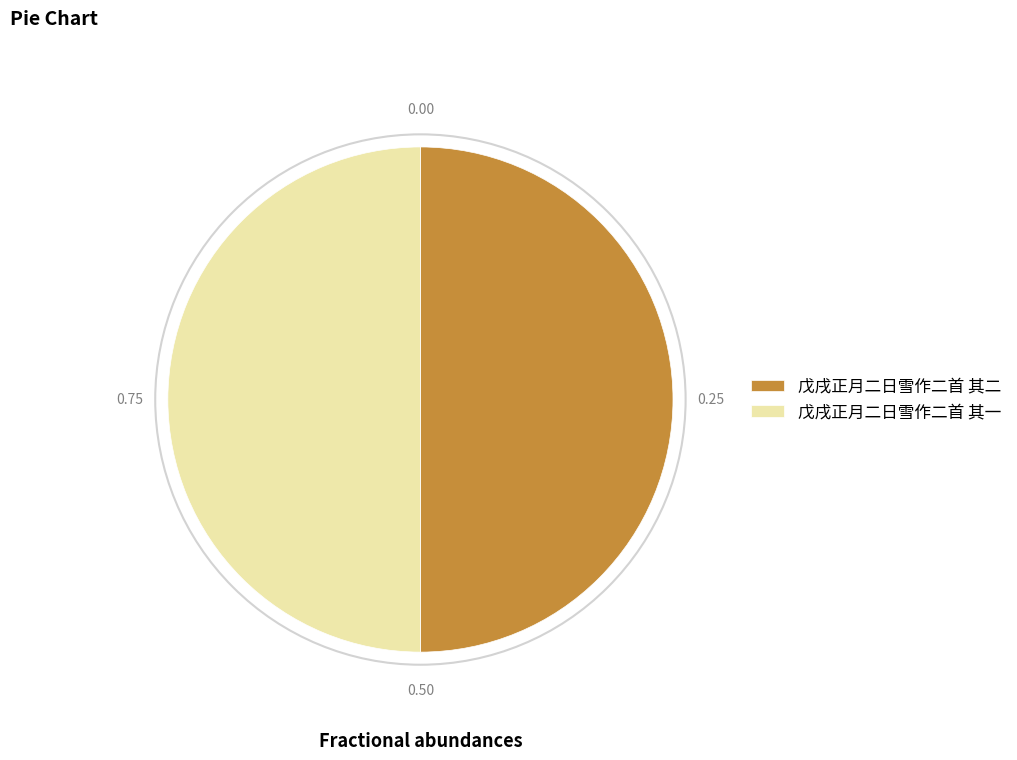

The 戊戌正月二日雪作二首 其二 slice represents 40% of the pie. True or false?

False